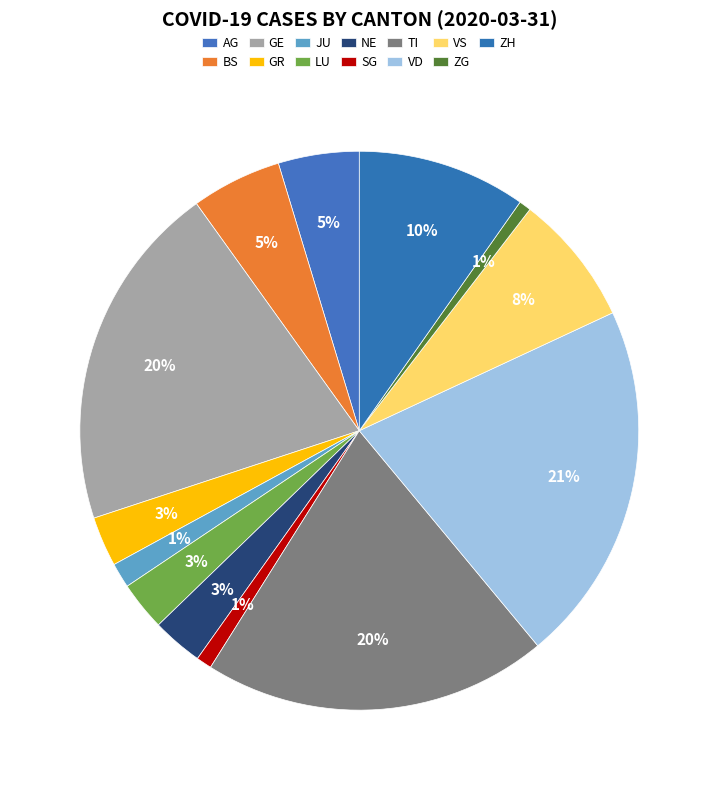

The SG slice represents 11% of the pie. True or false?

False